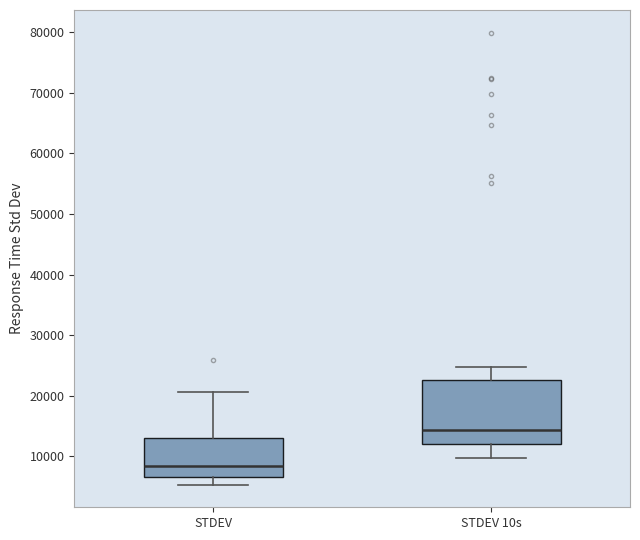

Reading left to right, transcribe this box plot: for each box, give where its median line is, the range the box spans, and where its two whiskers end, as read against the y-axis. The values are not printed on the chart, so give them approximately, as read against the axis.

STDEV: median 8000, box 7000 to 13000, whiskers 5000 to 21000
STDEV 10s: median 14000, box 12000 to 23000, whiskers 10000 to 25000